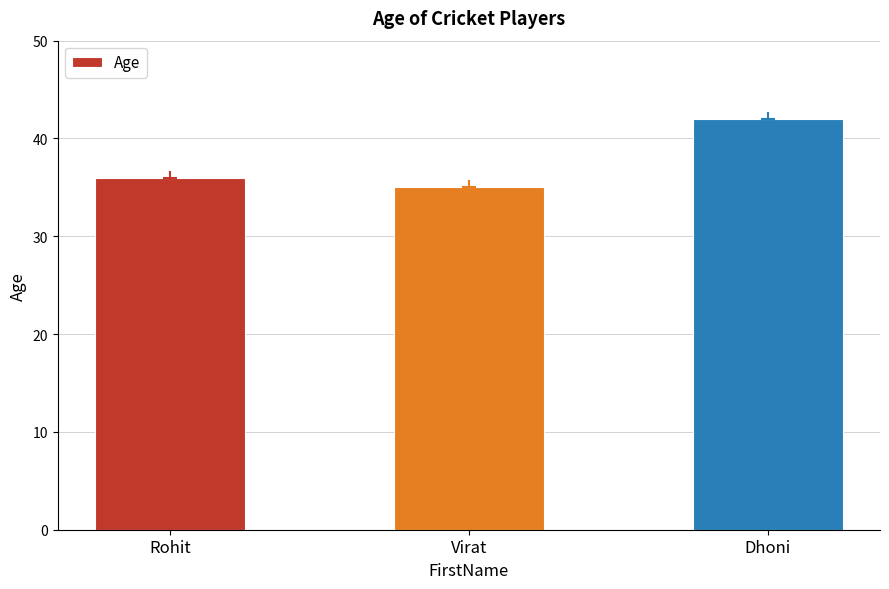

How many categories are shown in the chart?

3